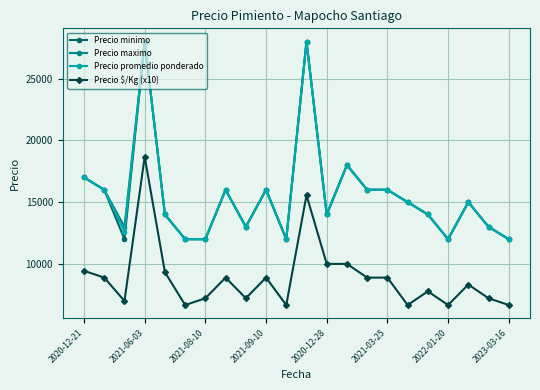

True or false: Precio promedio ponderado has more than 0 interior local peaks.

True